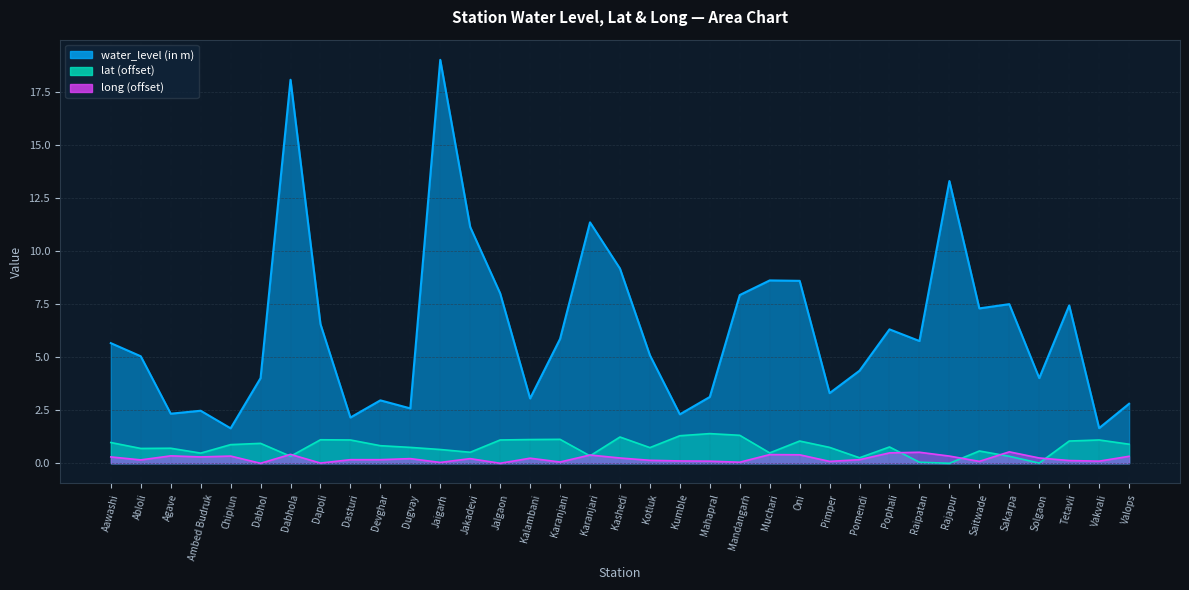

What is the difference between the second highest and minimum values in the long series?

0.5